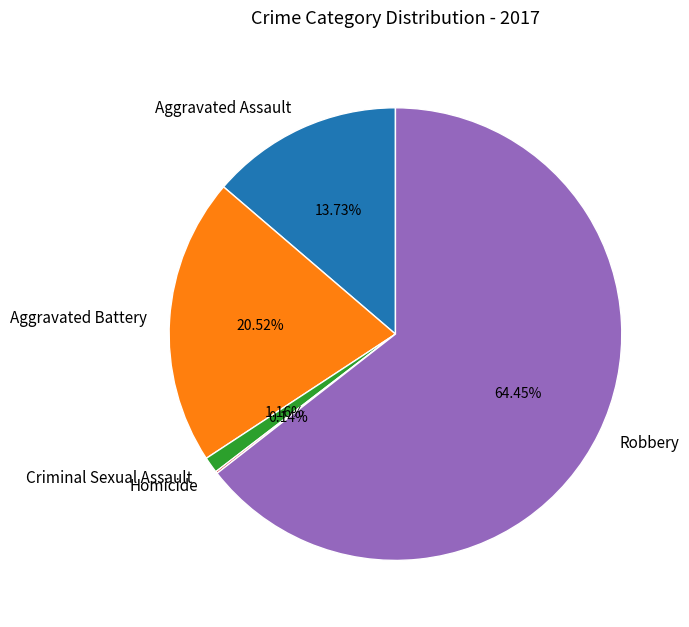

Is it true that Criminal Sexual Assault is 1% of the pie?

True